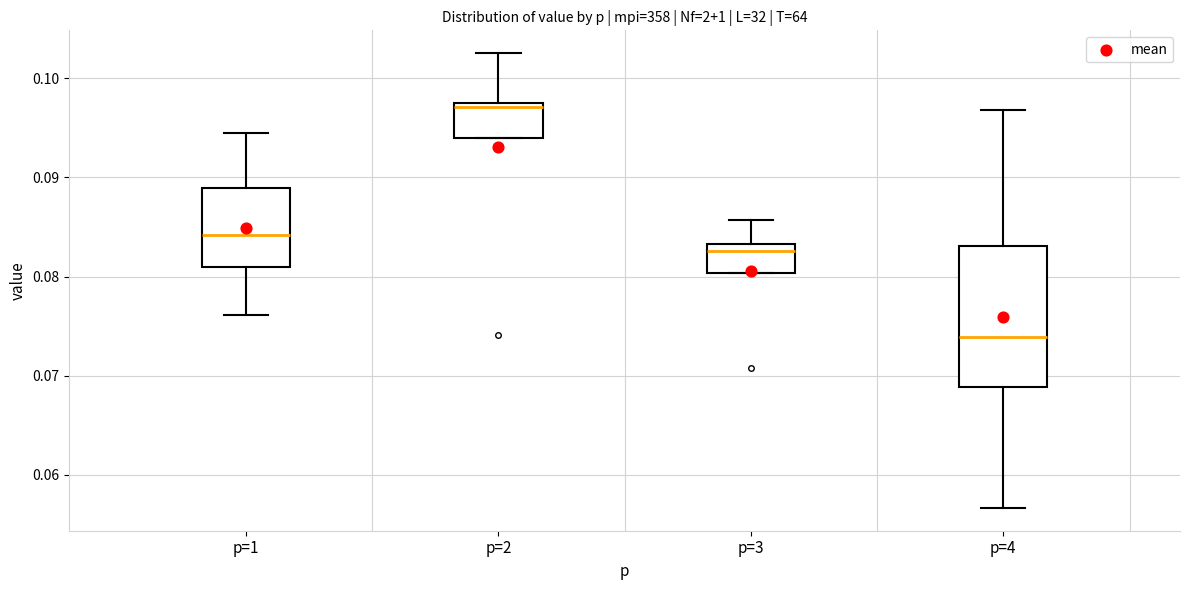

Reading left to right, read every box against the y-axis: the position of its median line, the range the box covers, and the ends of its whiskers. The values are not printed on the chart, so give them approximately, as read against the axis.

p=1: median 0.084, box 0.081 to 0.089, whiskers 0.076 to 0.095
p=2: median 0.097 (just below the box's upper edge), box 0.094 to 0.097, whiskers 0.094 to 0.103
p=3: median 0.083 (just below the box's upper edge), box 0.080 to 0.083, whiskers 0.080 to 0.086
p=4: median 0.074, box 0.069 to 0.083, whiskers 0.057 to 0.097